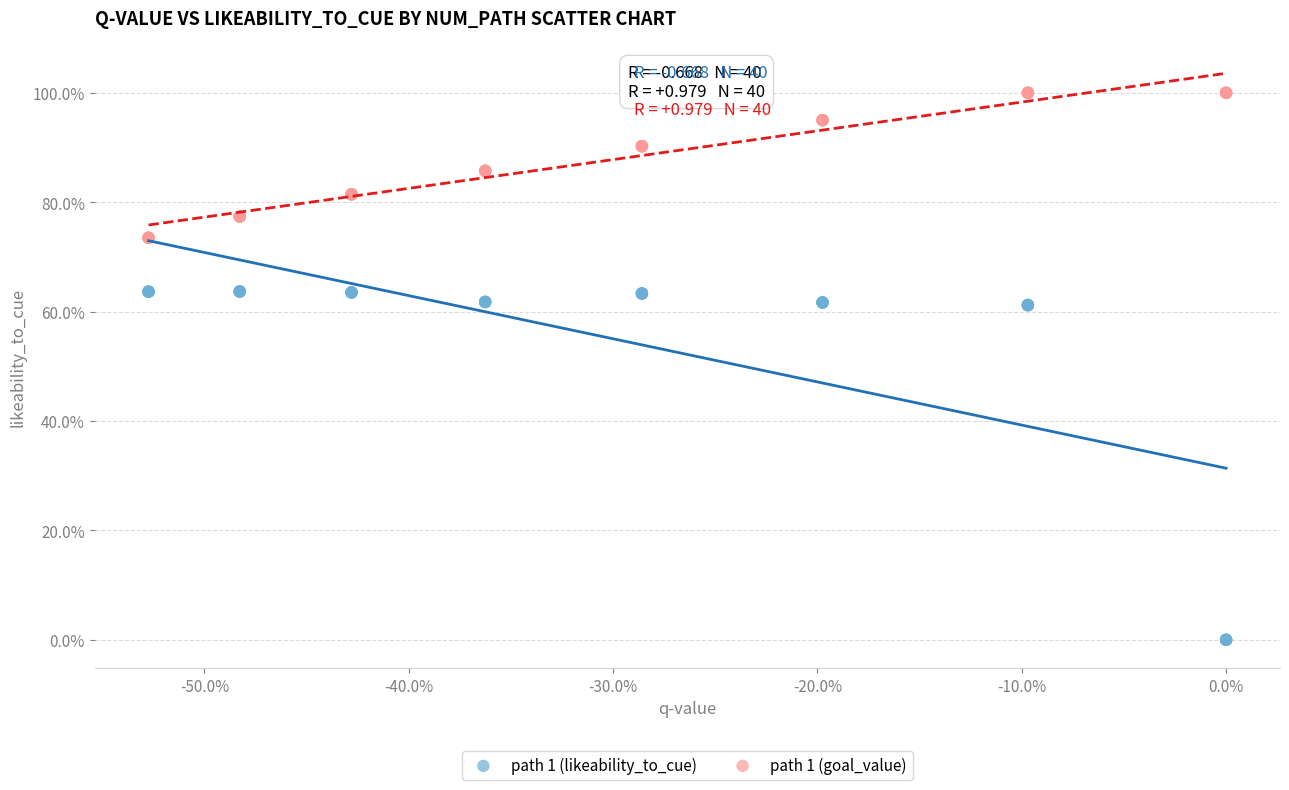

Which series reaches the minimum Y coordinate?

path 1 (likeability_to_cue)